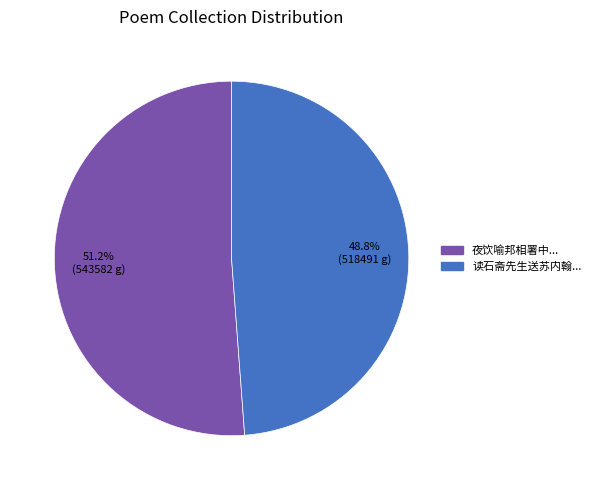

Is there a majority slice in this chart?

Yes